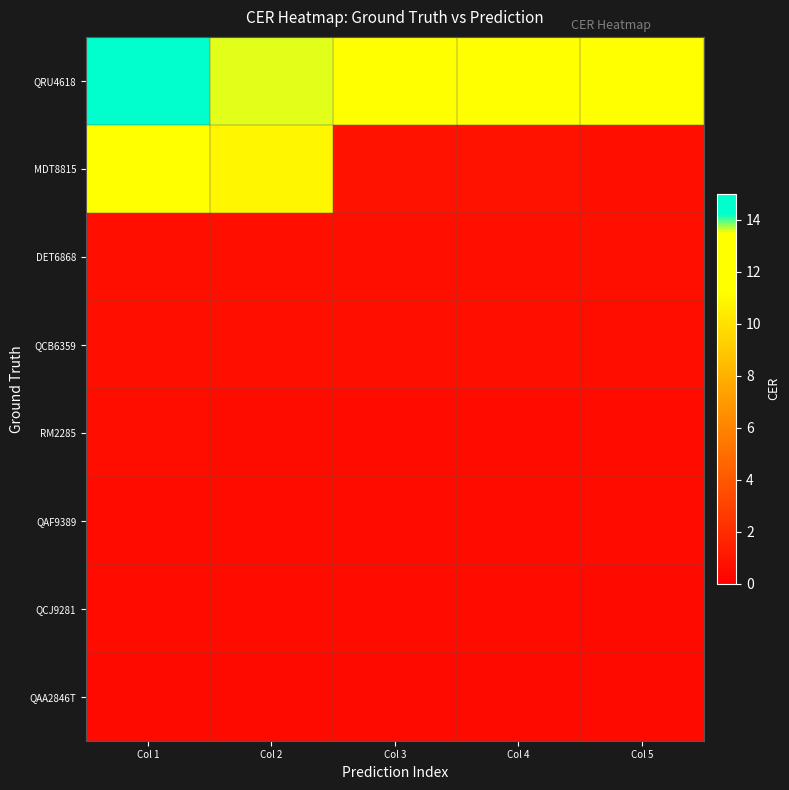

What is the total value across all series at Col 2?

28.1